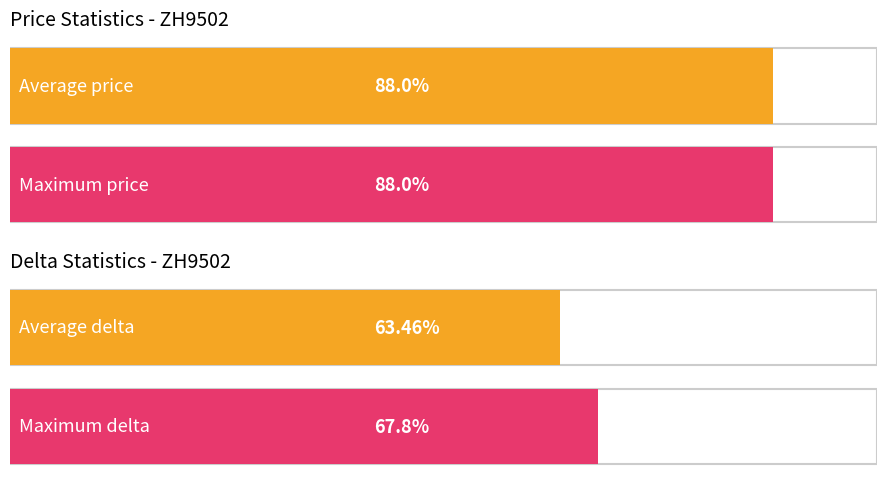

The value of avg_price at 13 is 364. True or false?

False